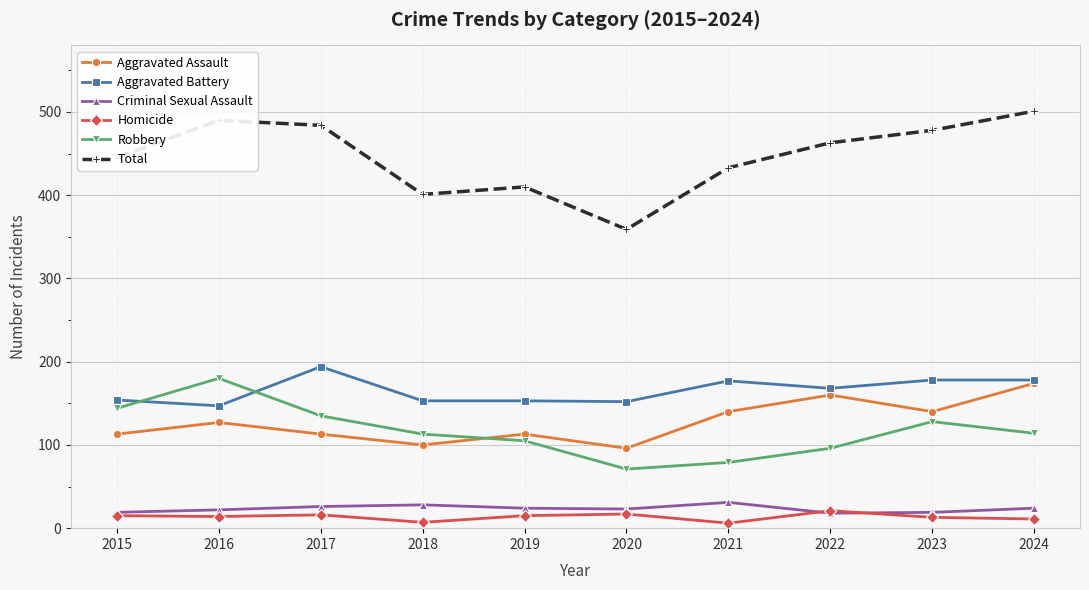

Between 2015 and 2020, which series saw the biggest shift?

Total